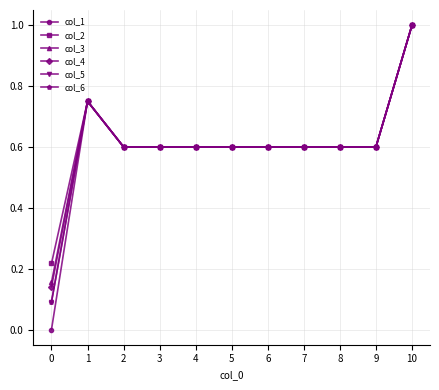

Does the chart have visible grid lines?

Yes